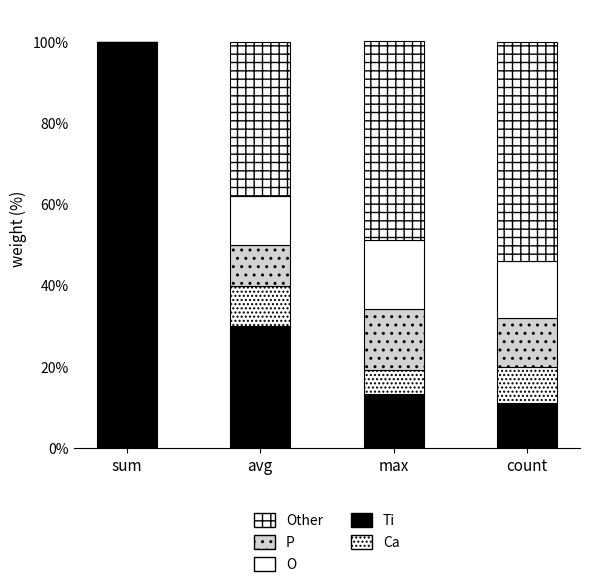

At which label is Ti closest to 0?

count